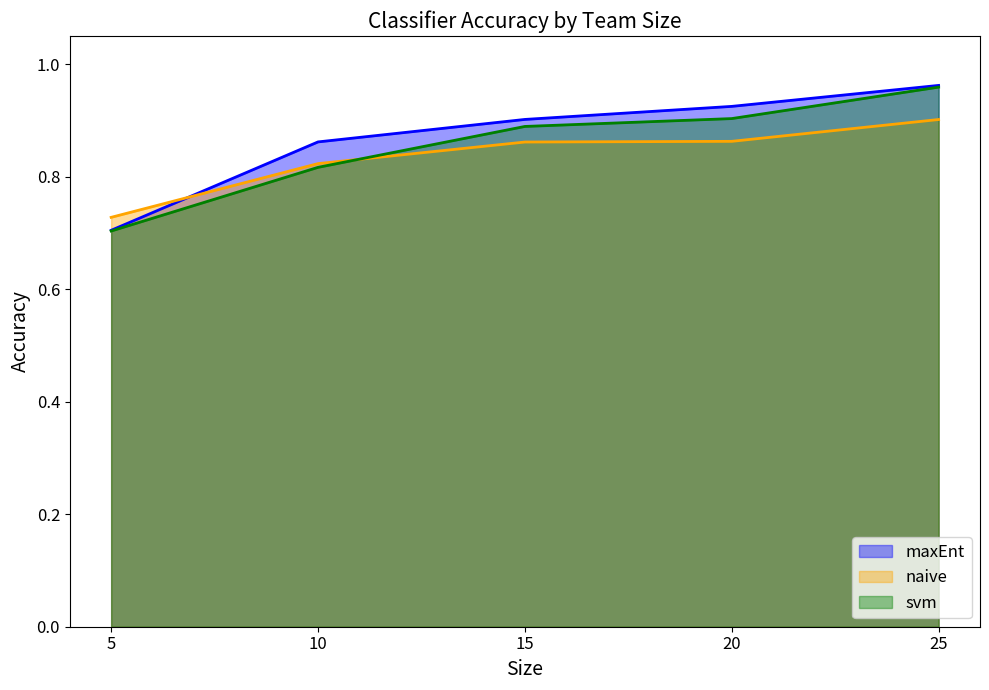

At how many categories does at least one series exceed 0?

5